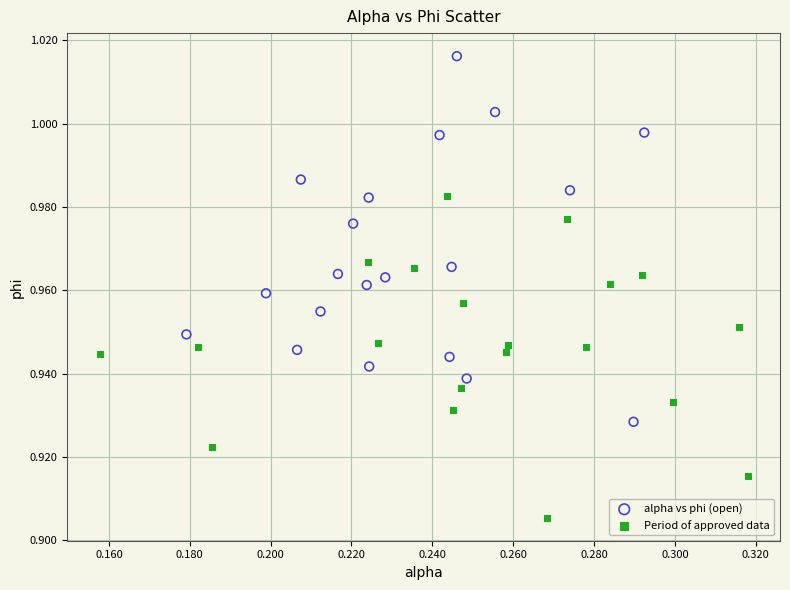

Which series contains the highest Y value?

alpha vs phi (open)